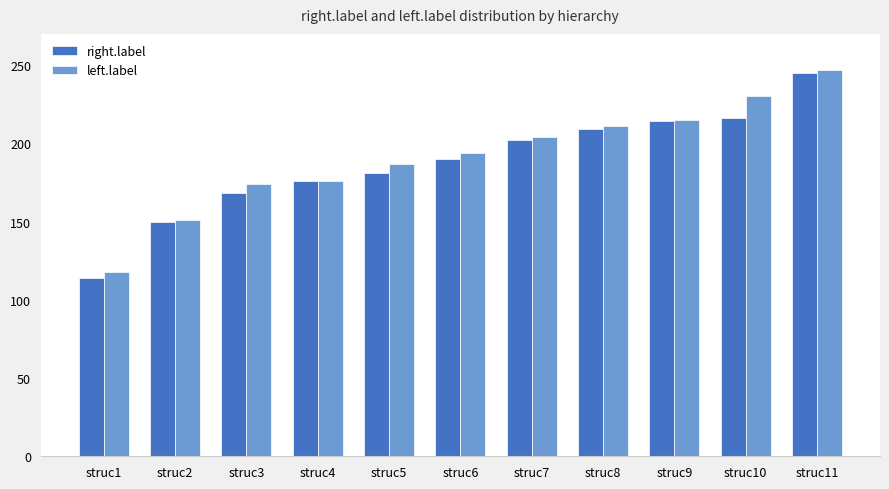

What is the value of the right.label bar at the 7th from the left?

202